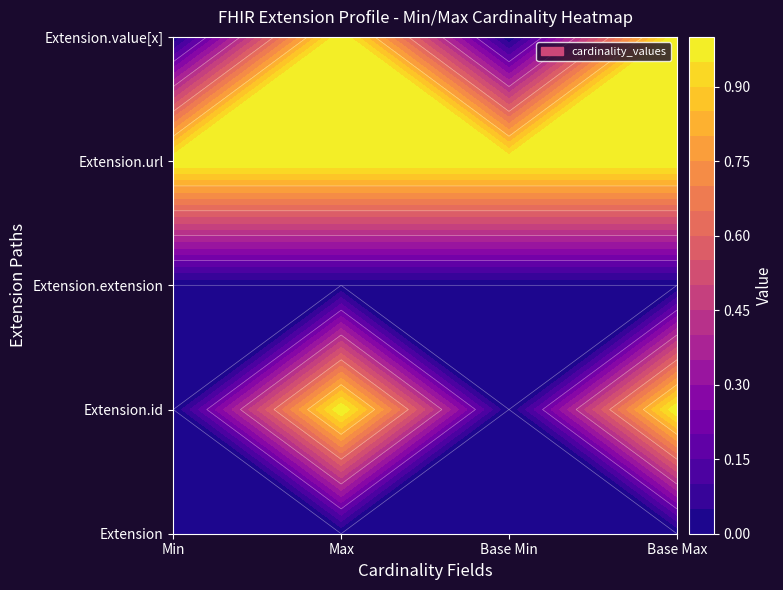

What is the difference between the highest and lowest values at Min?

1